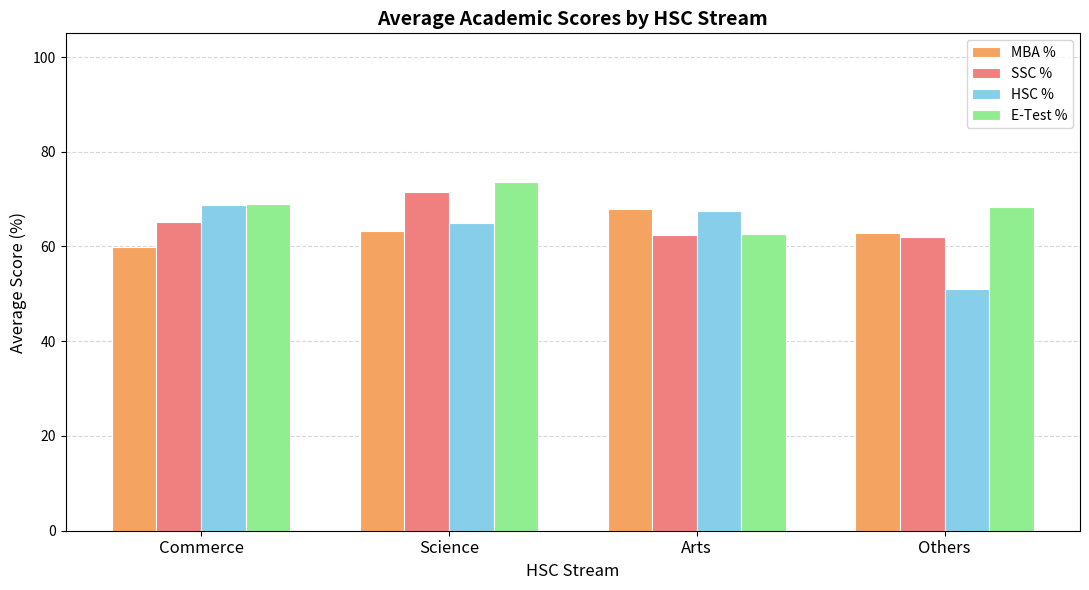

At which label is HSC % closest to 59?

Science